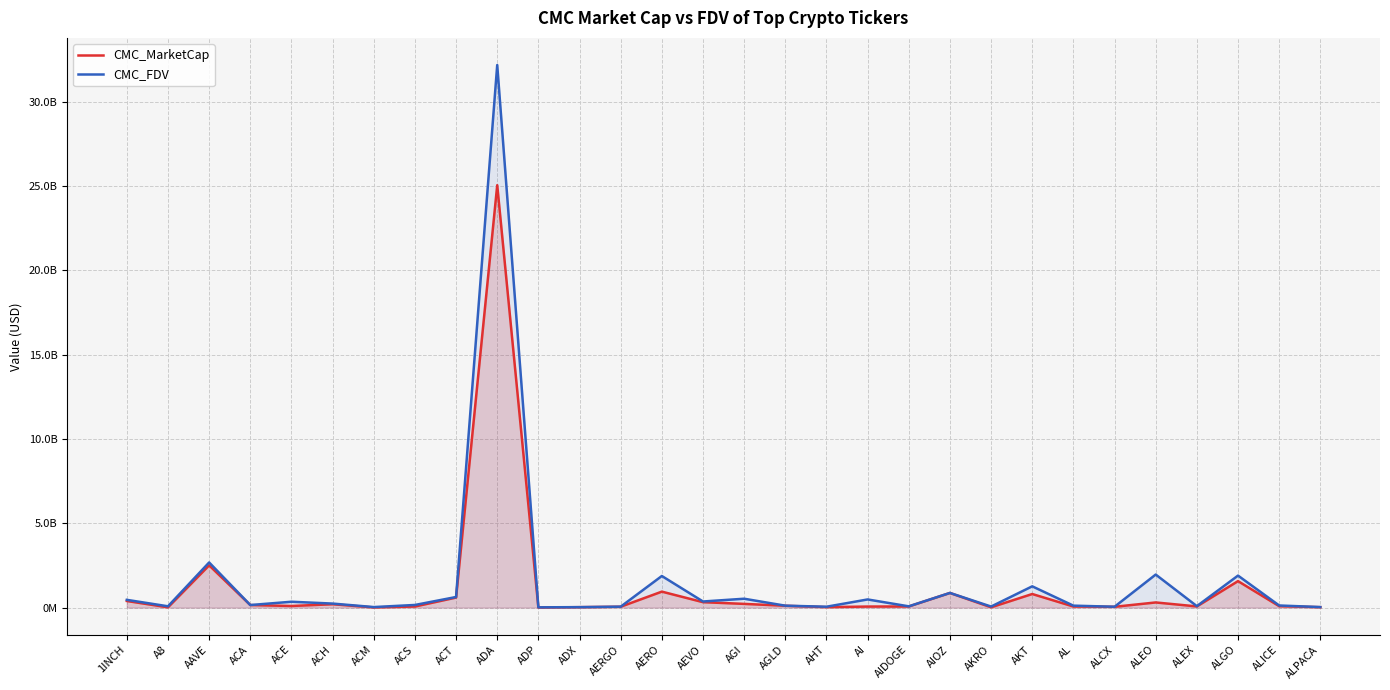

In CMC_FDV, how many points are higher than both neighbors (excluding endpoints)?

10